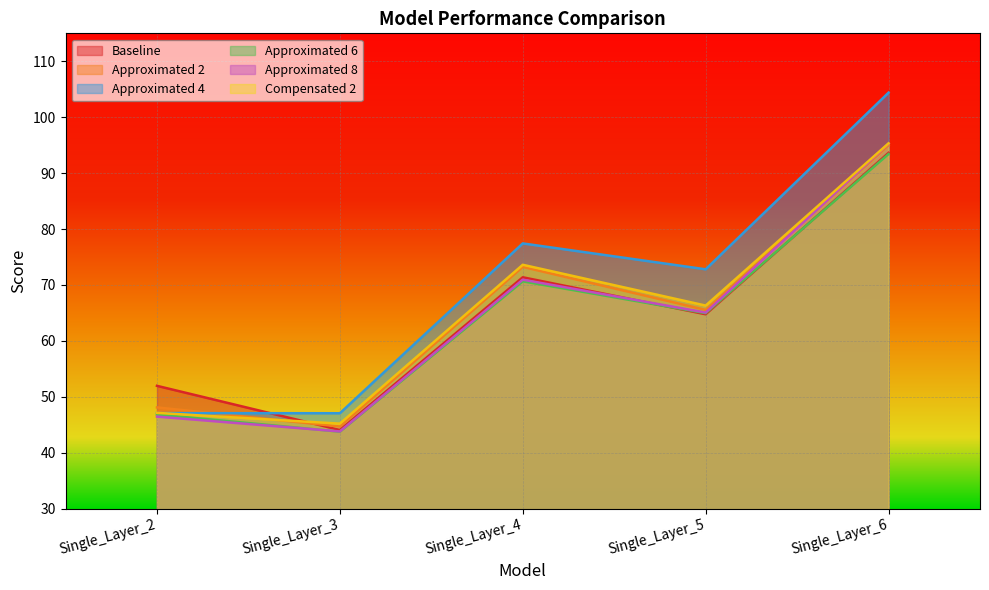

How many lines are shown in the chart?

6